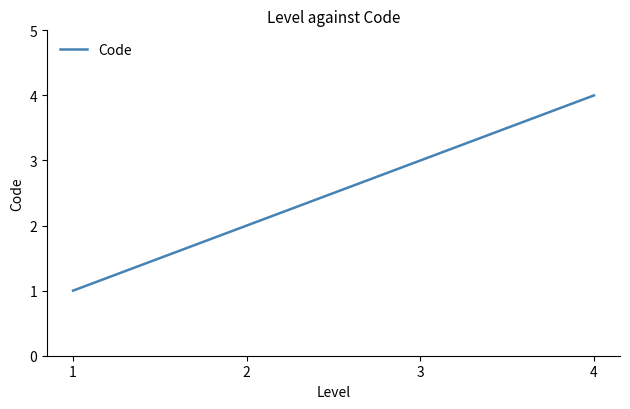

What is the difference between the values at 1 and 3?

2